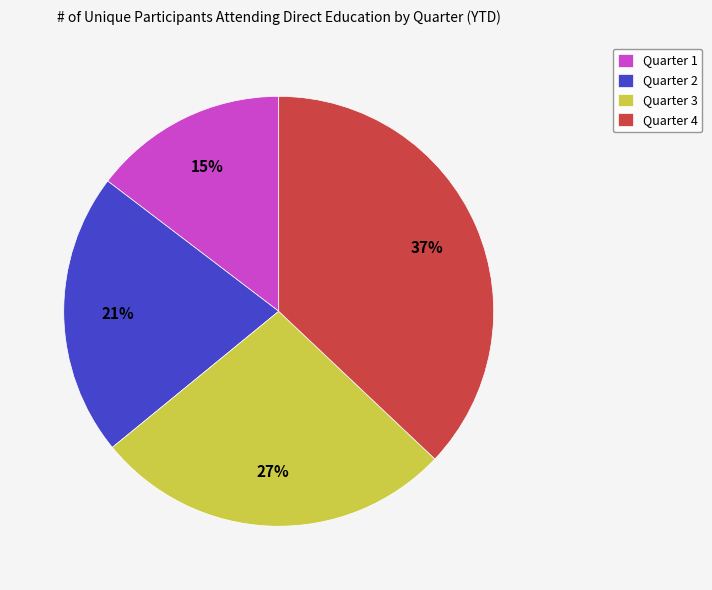

To the nearest percent, what portion does Quarter 4 represent?

37%